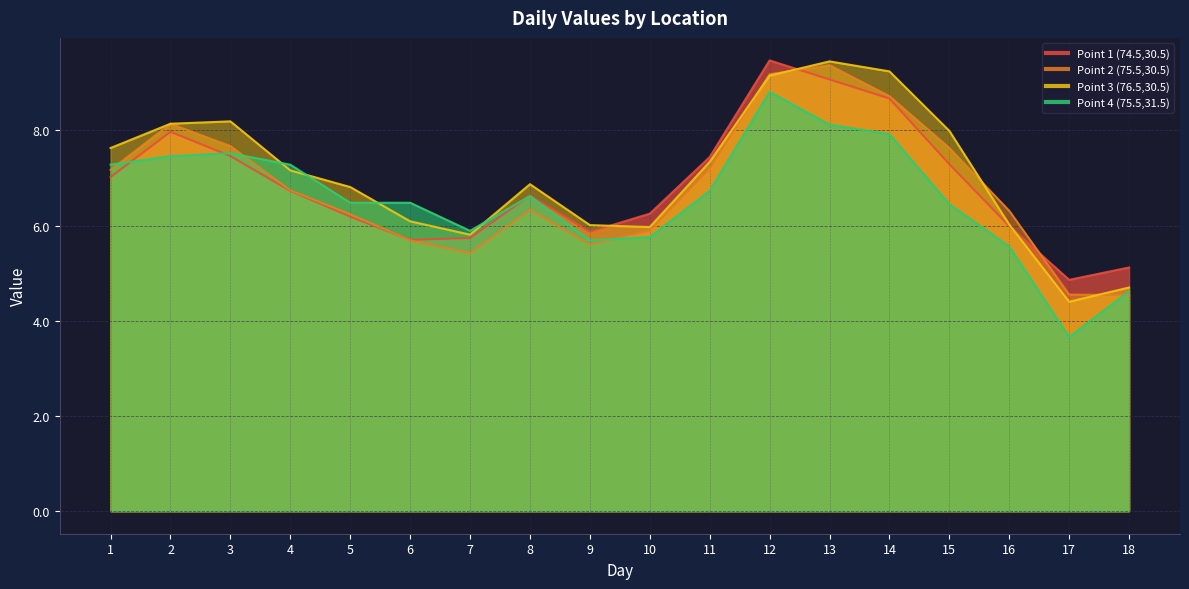

Is it true that Point 2 (75.5,30.5) equals 12.2 at 2?

False